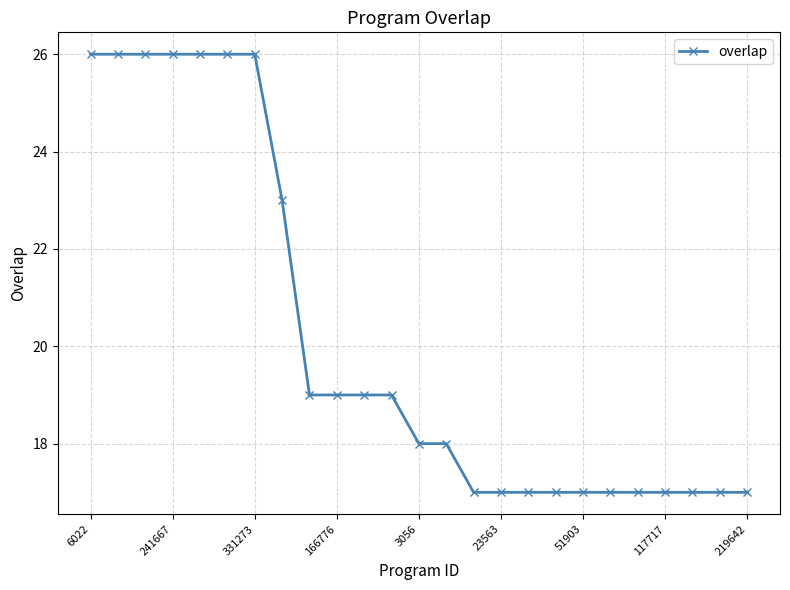

What is the value of the 6th point from the left?

26